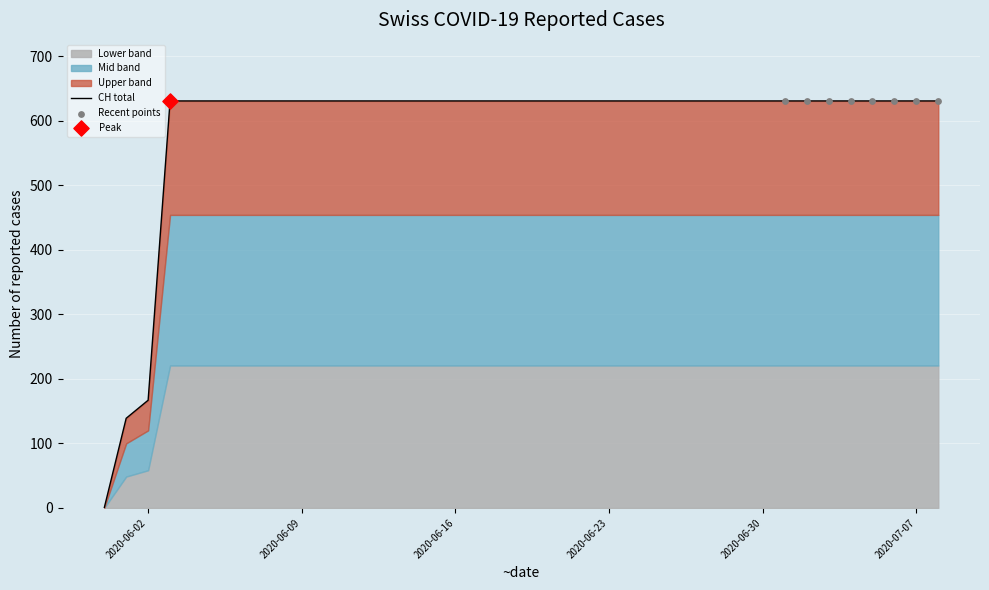

Approximately how many times larger is the value at 2020-06-11 compared to 2020-06-29?

1.0